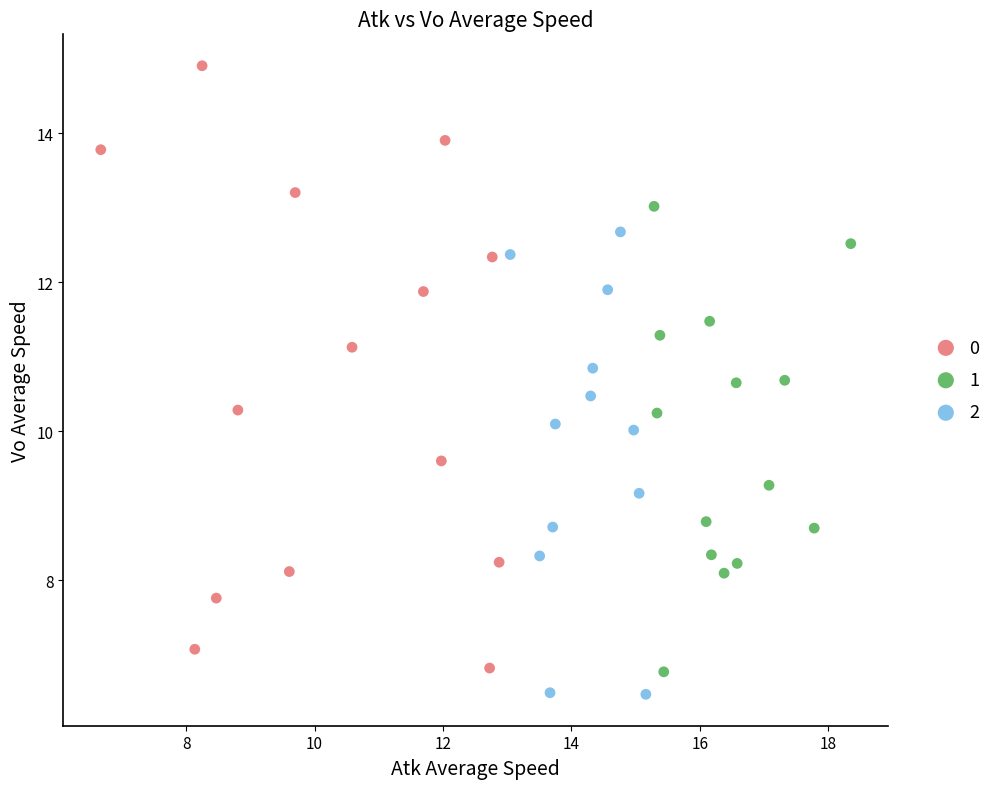

What are all the series names shown in the legend?

0, 1, 2